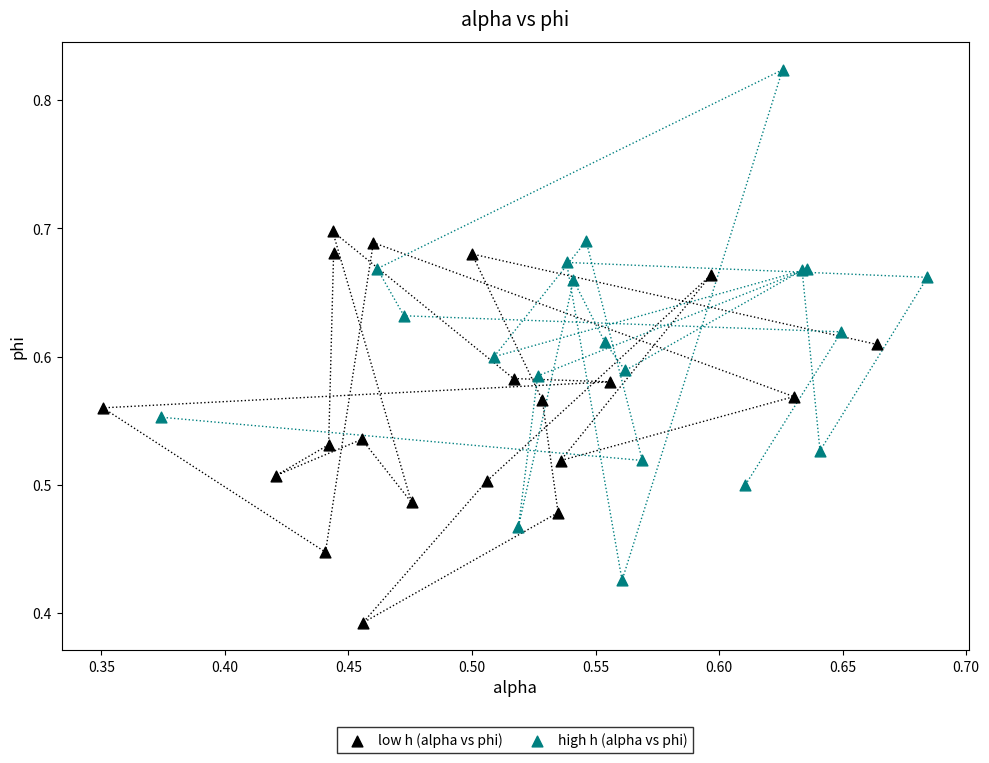

What are all the series names shown in the legend?

low h (alpha vs phi), high h (alpha vs phi)